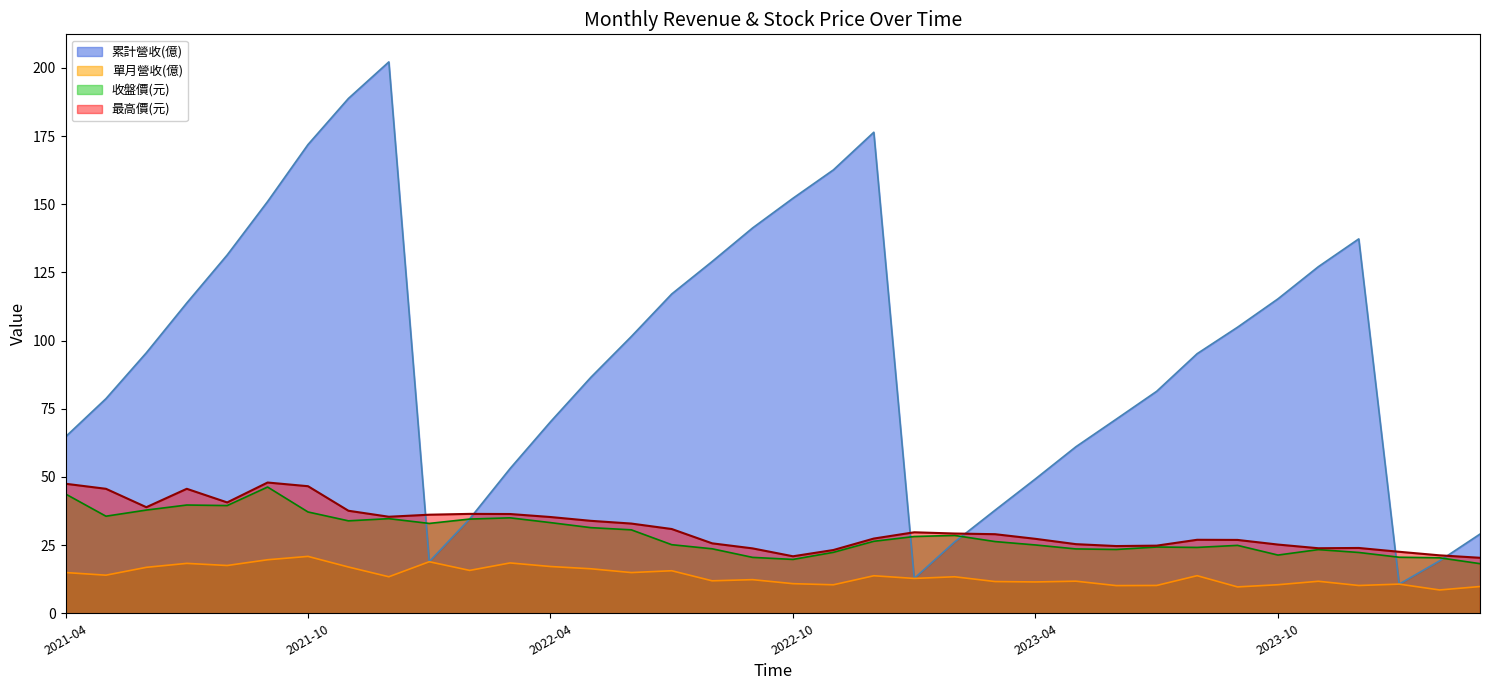

What is the sum of the 累計營收(億) values at 2023-04 and 2022-12?

225.7